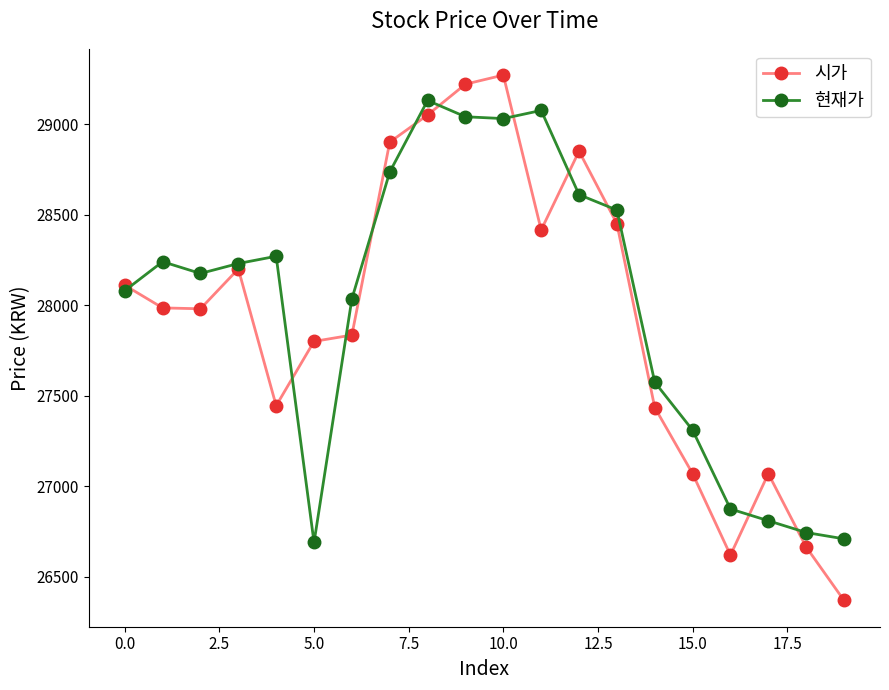

At how many categories does at least one series exceed 28376?

7